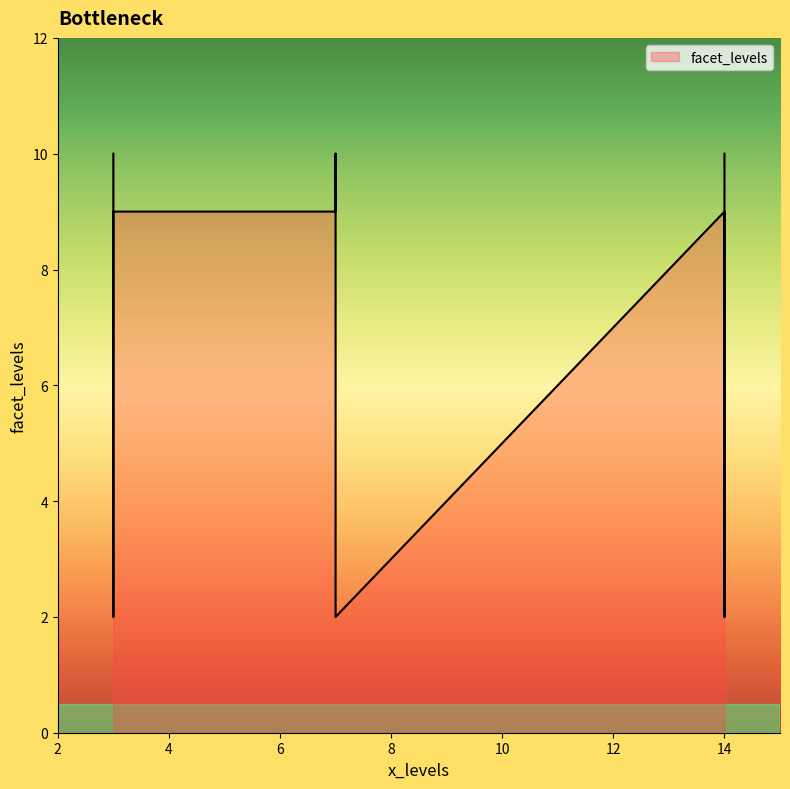

What is the ratio of the value at 7 to the value at 14?

1.0